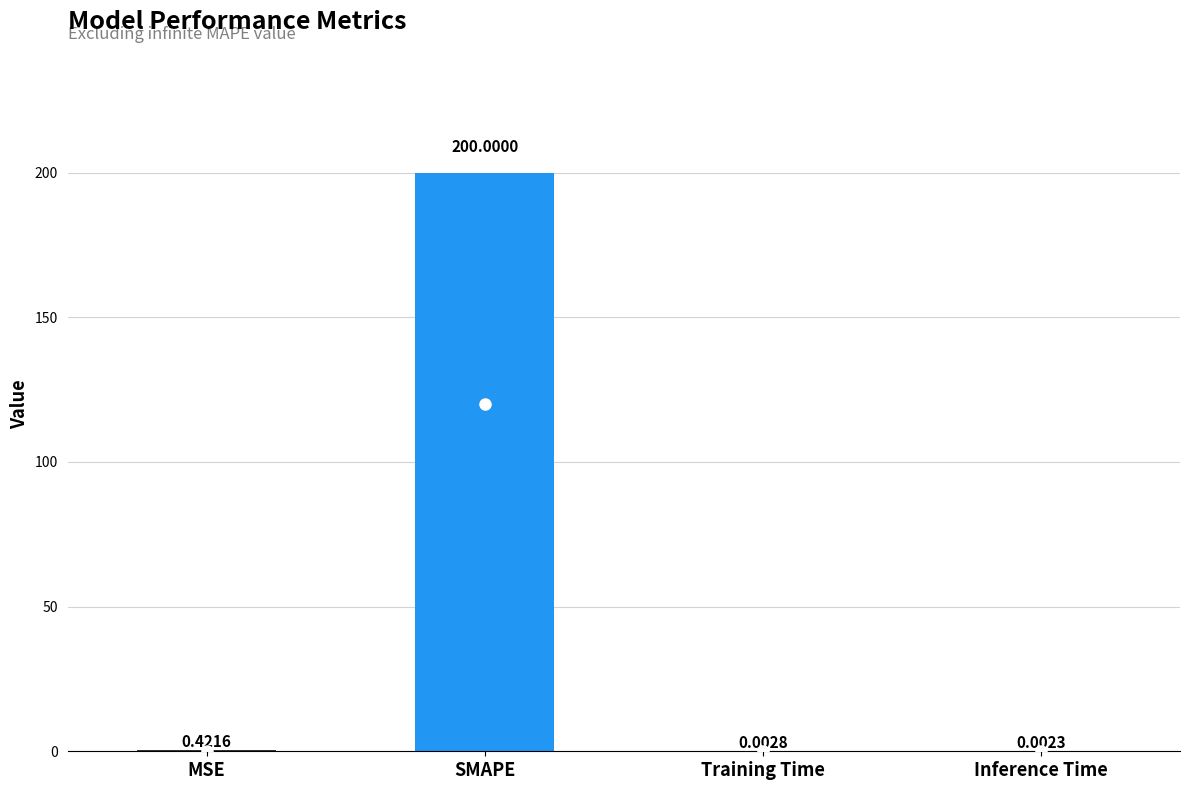

What is the greatest value displayed?

200.0